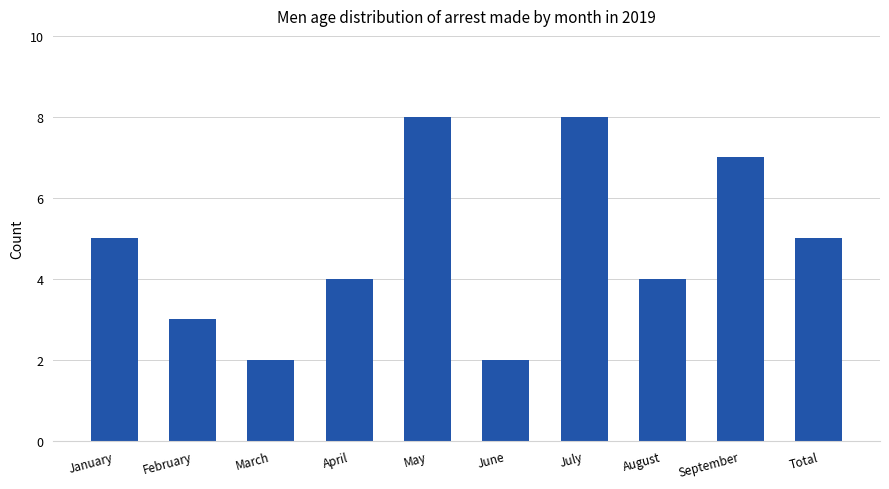

What is the minimum value shown in the chart?

2